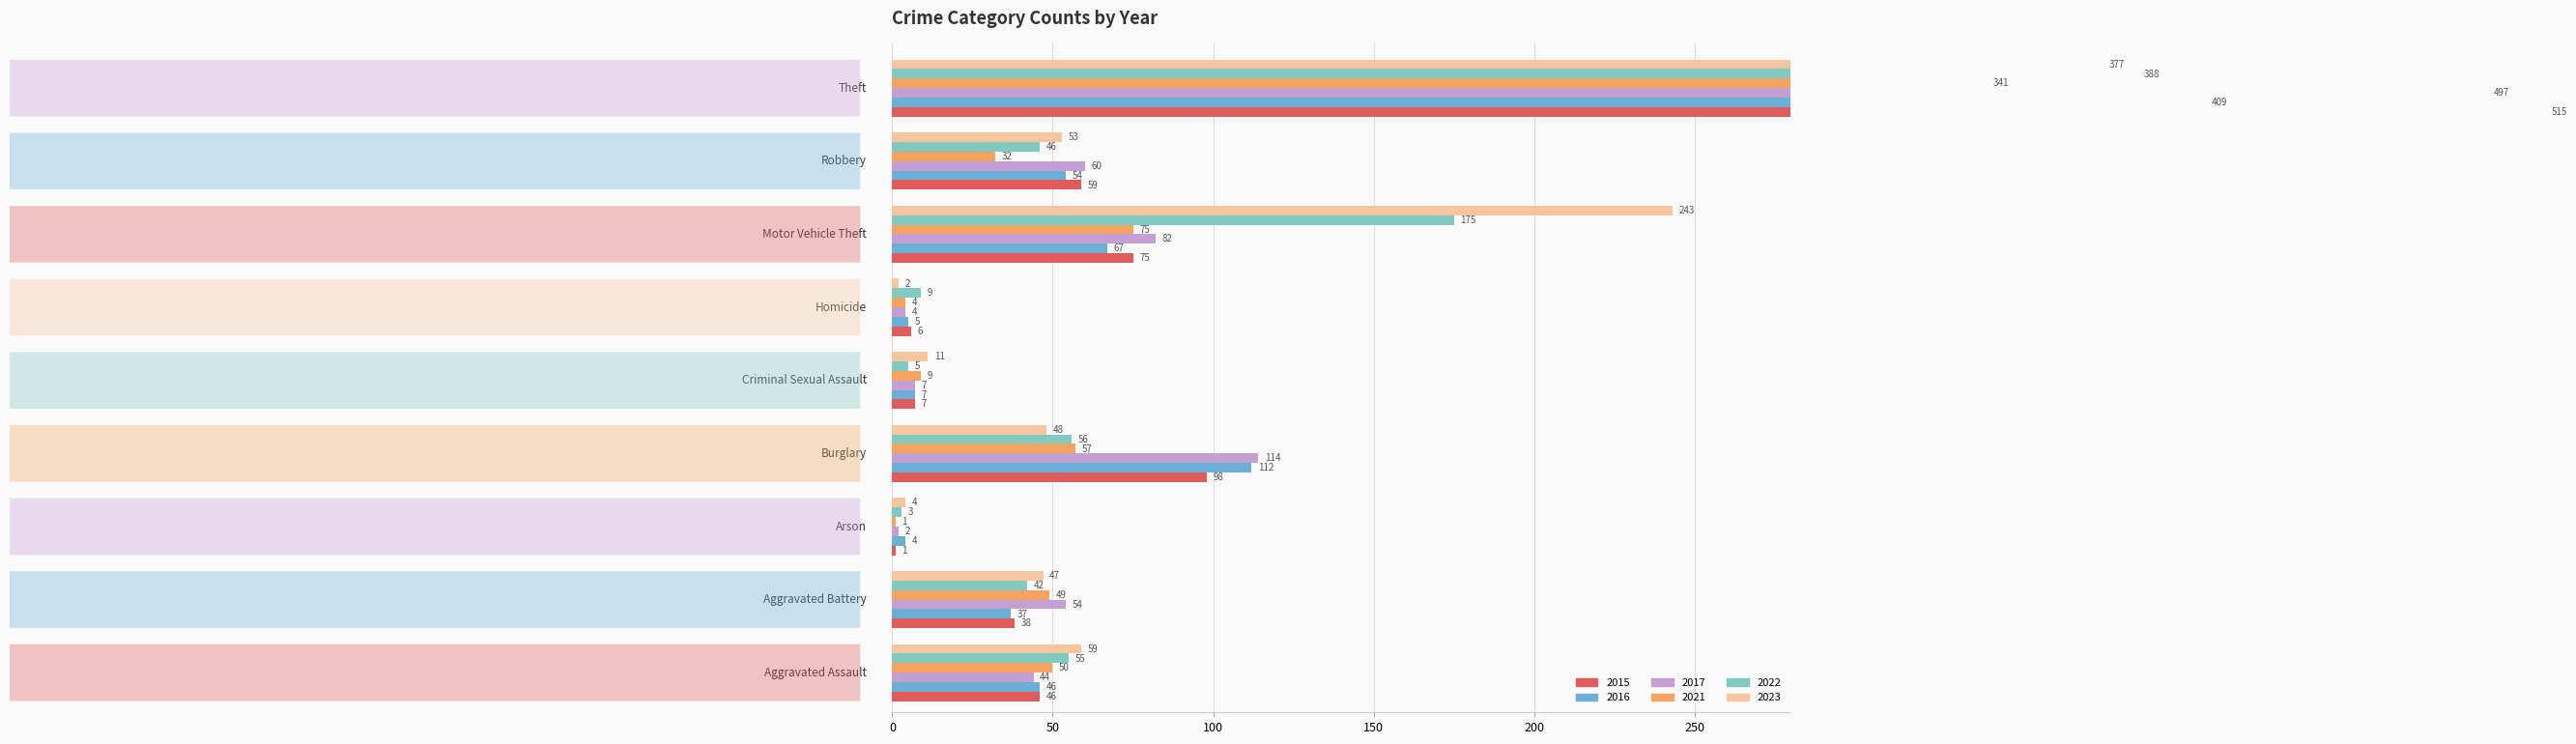

What is the lowest value of the 2023 series?

2